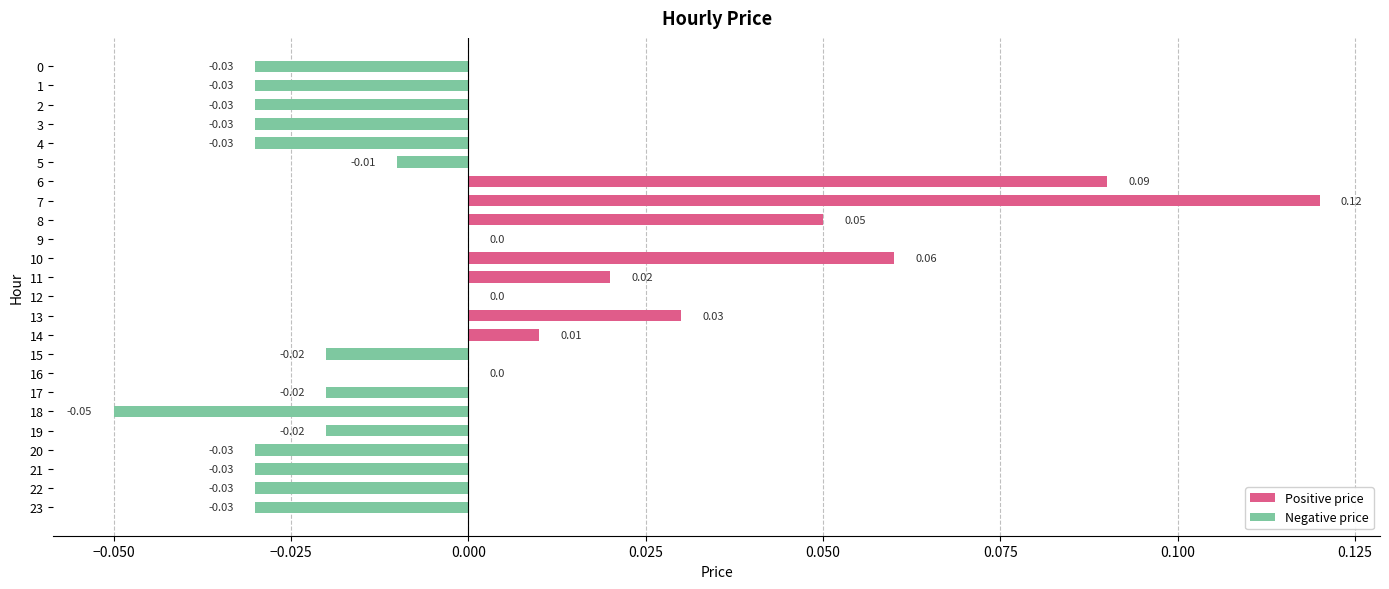

Which has a higher value, 18 or 19?

19